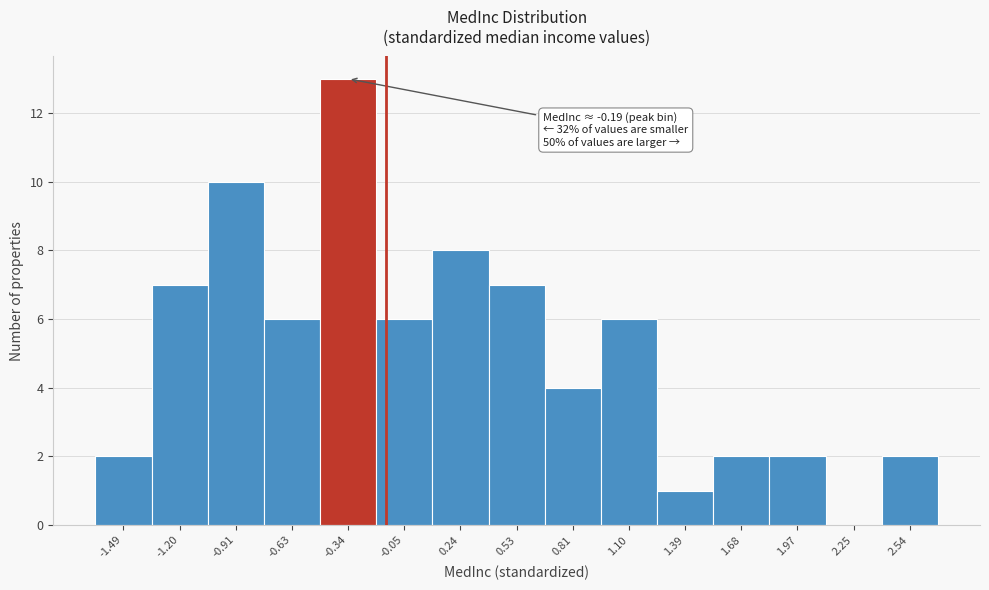

Reading right to left, what are all the values shown in this chart?

2.54=2	2.25=0	1.97=2	1.68=2	1.39=1	1.10=6	0.81=4	0.53=7	0.24=8	-0.05=6	-0.34=13	-0.63=6	-0.91=10	-1.20=7	-1.49=2